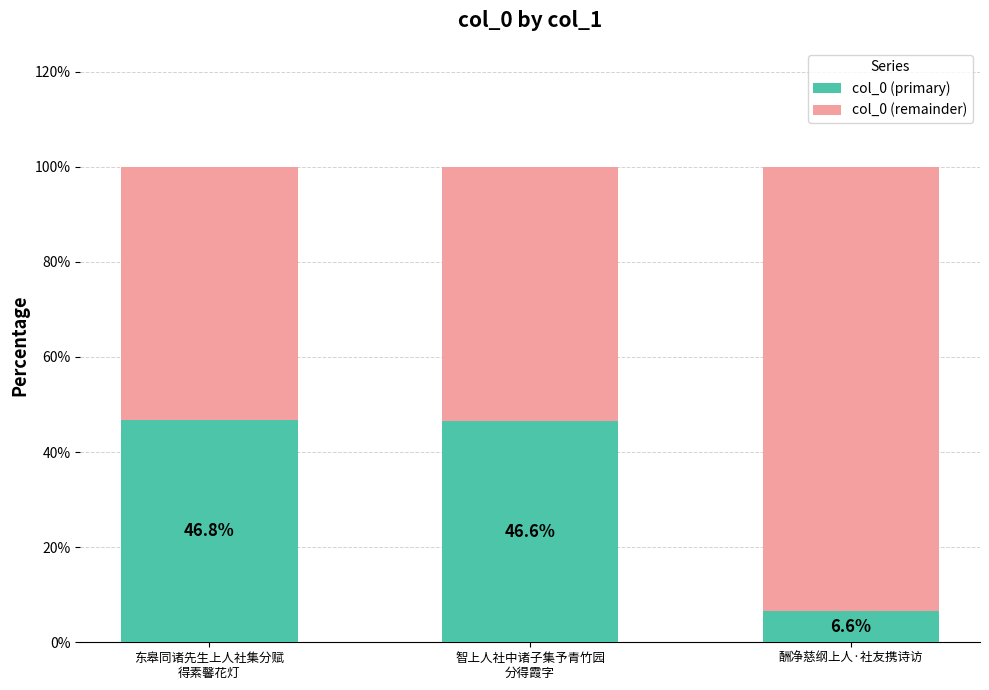

What are all the series names shown in the legend?

col_0 (primary), col_0 (remainder)